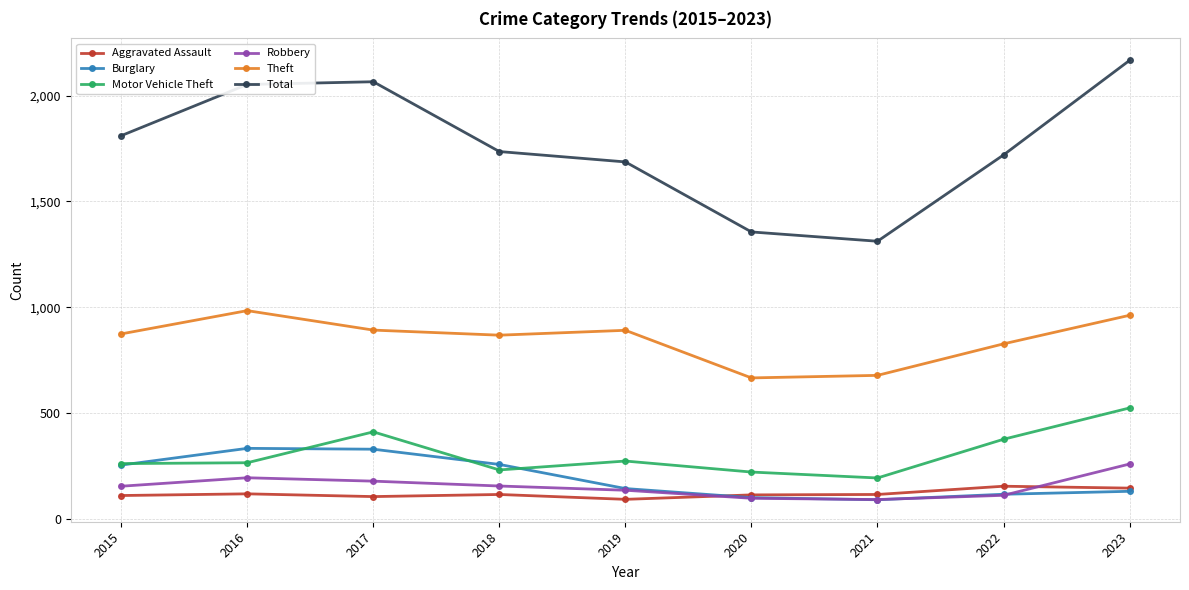

How many lines are shown in the chart?

6